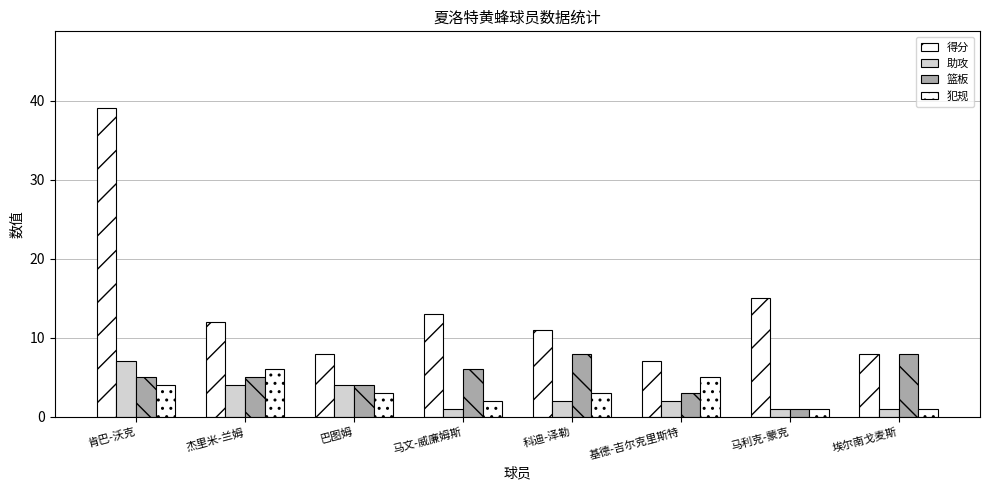

The value of 犯规 at 马文-威廉姆斯 is 2. True or false?

True